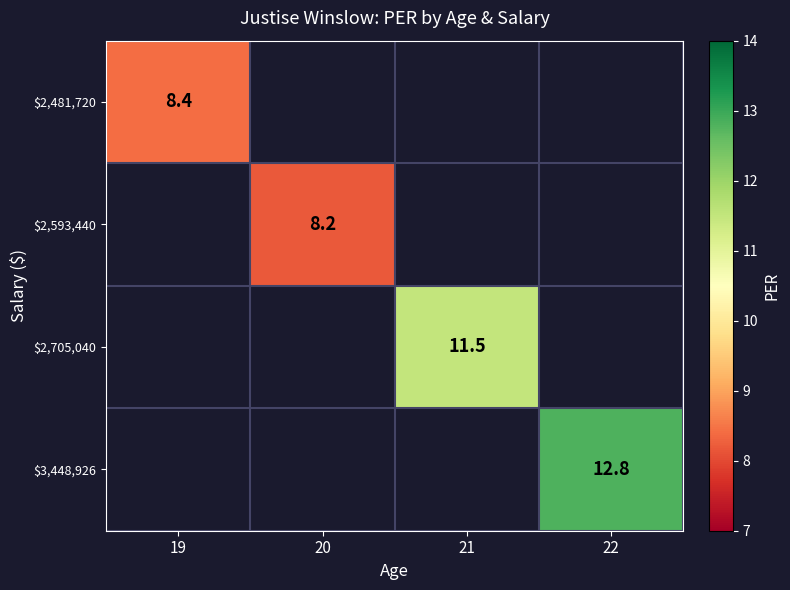

What is the greatest value displayed?

12.8